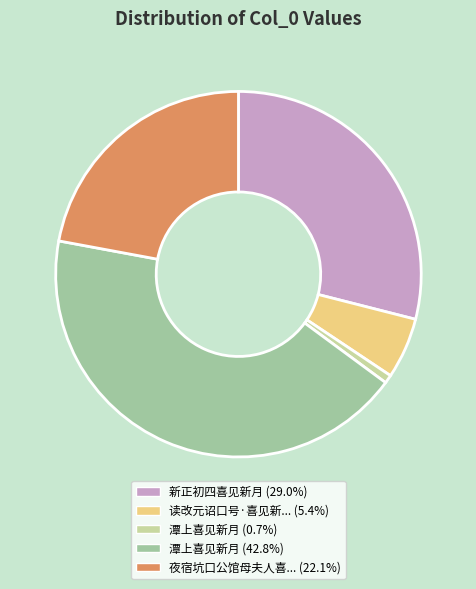

Is there any slice that represents more than half of the pie?

No